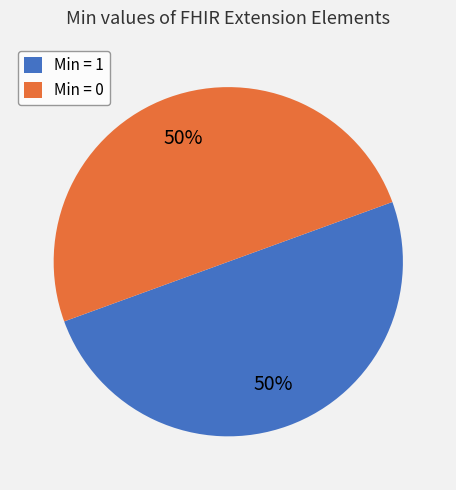

To the nearest percent, what is the average slice percentage?

50%